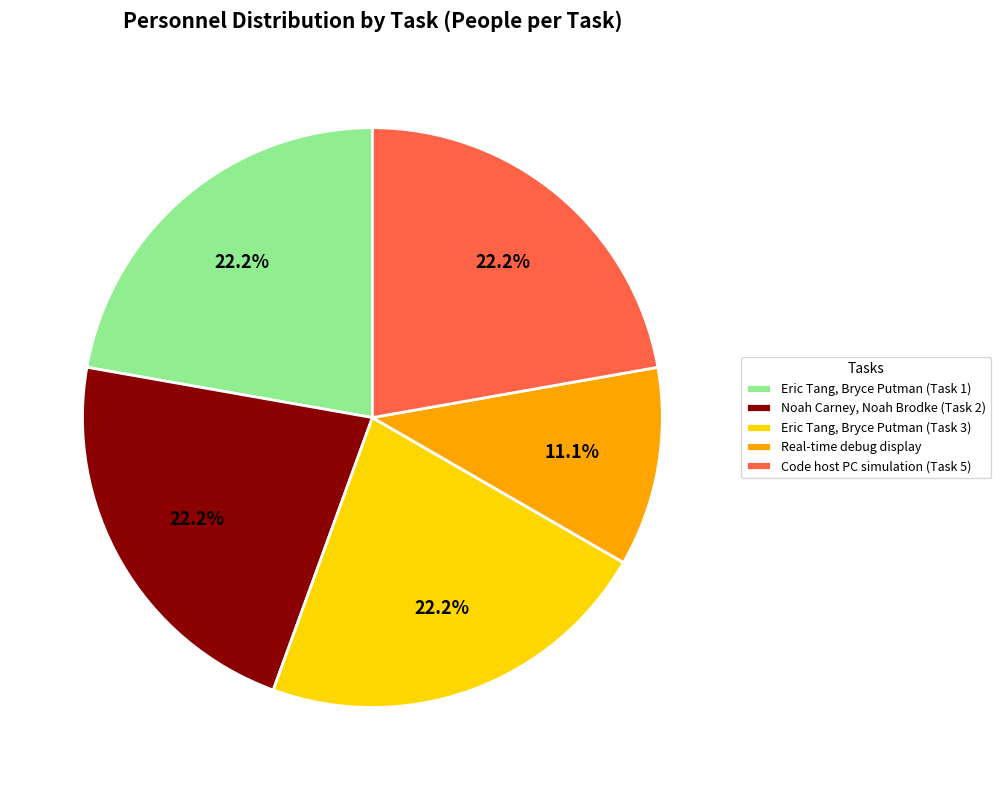

Is there any slice that represents more than half of the pie?

No